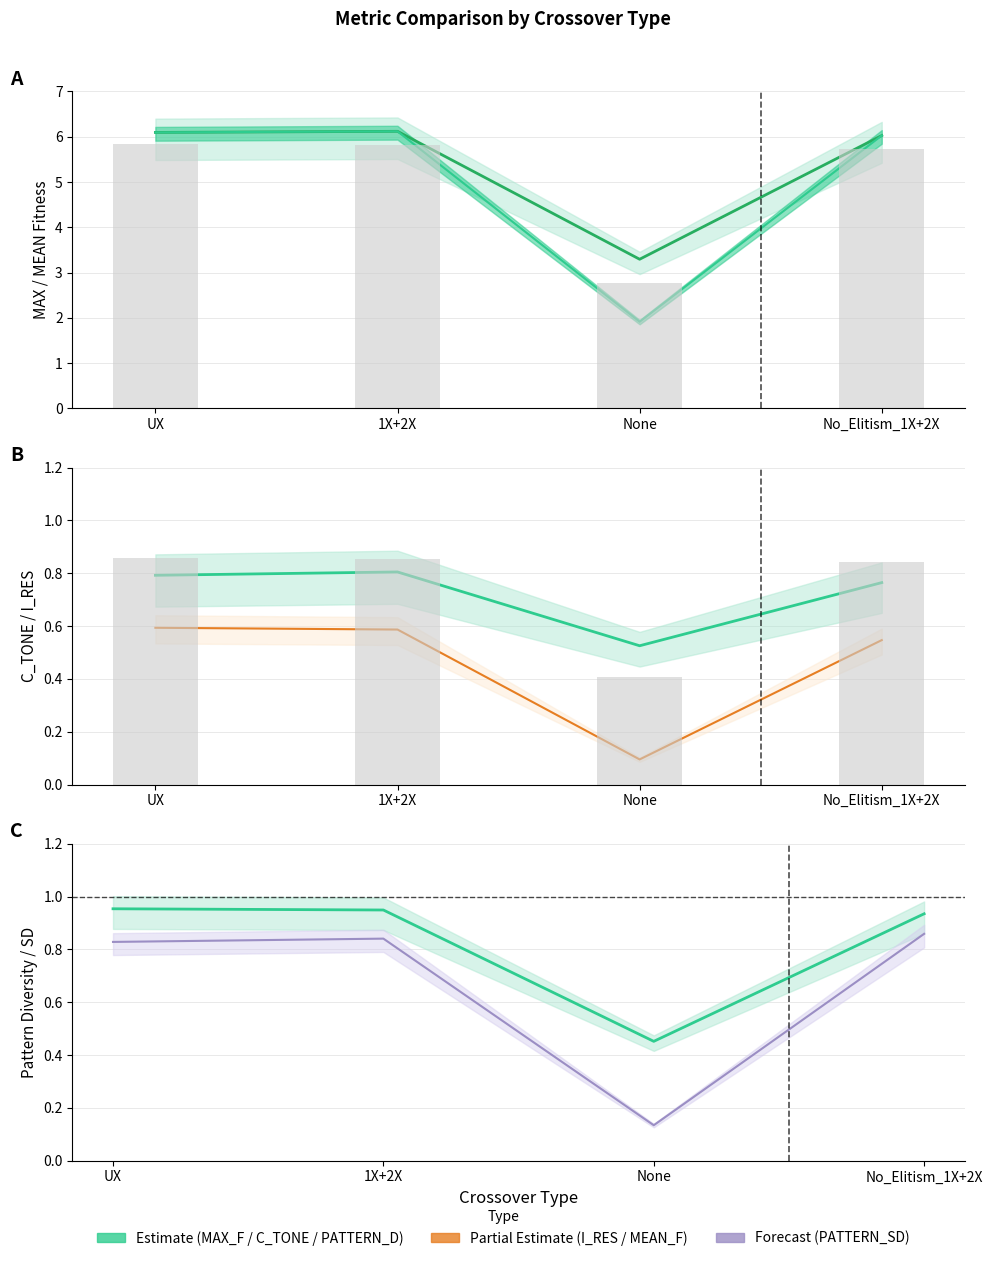

What is the label of the 1st bar from the right?

No_Elitism_1X+2X